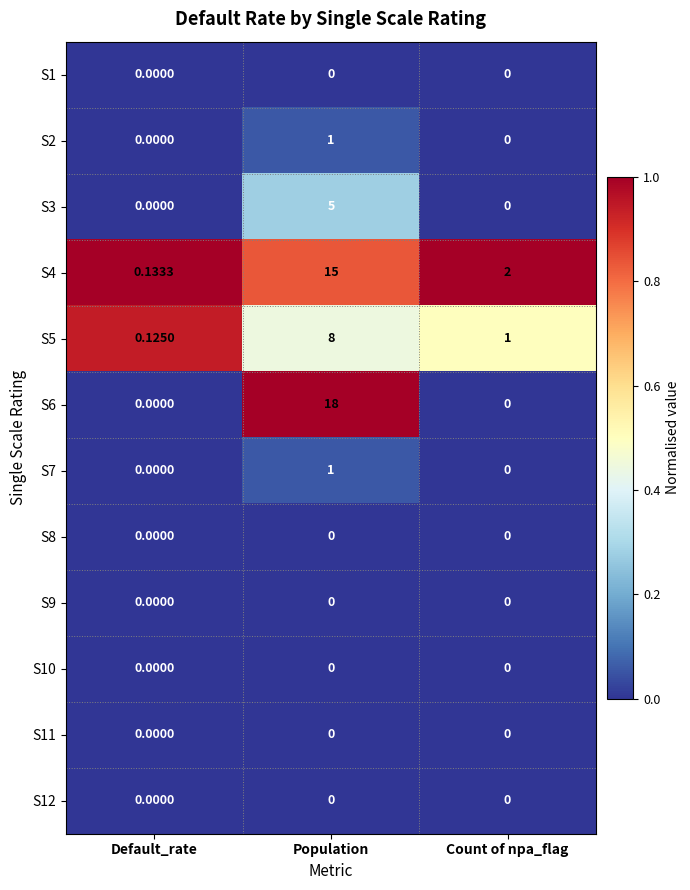

At which label is S5 closest to 4?

Count of npa_flag